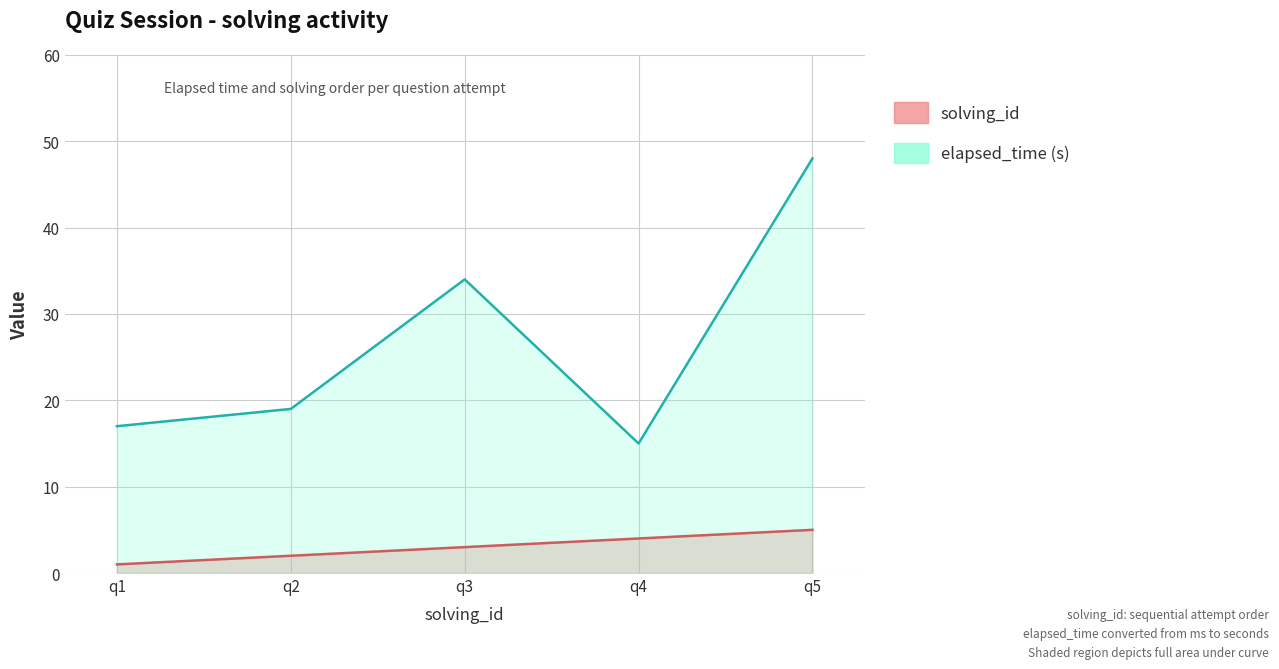

What is the difference between the second highest and minimum values in the elapsed_time series?

19